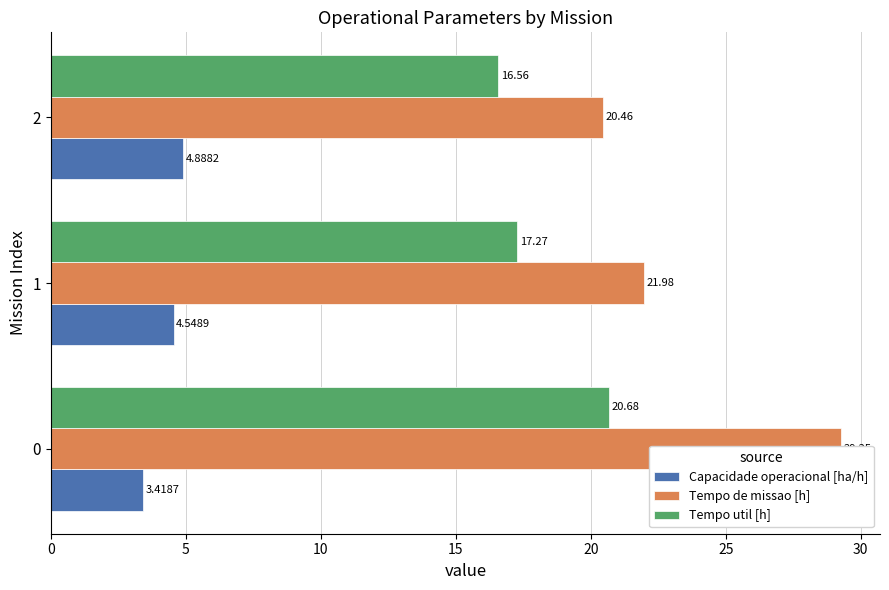

List the series in order of their peak value, lowest first.

Capacidade operacional [ha/h], Tempo util [h], Tempo de missao [h]